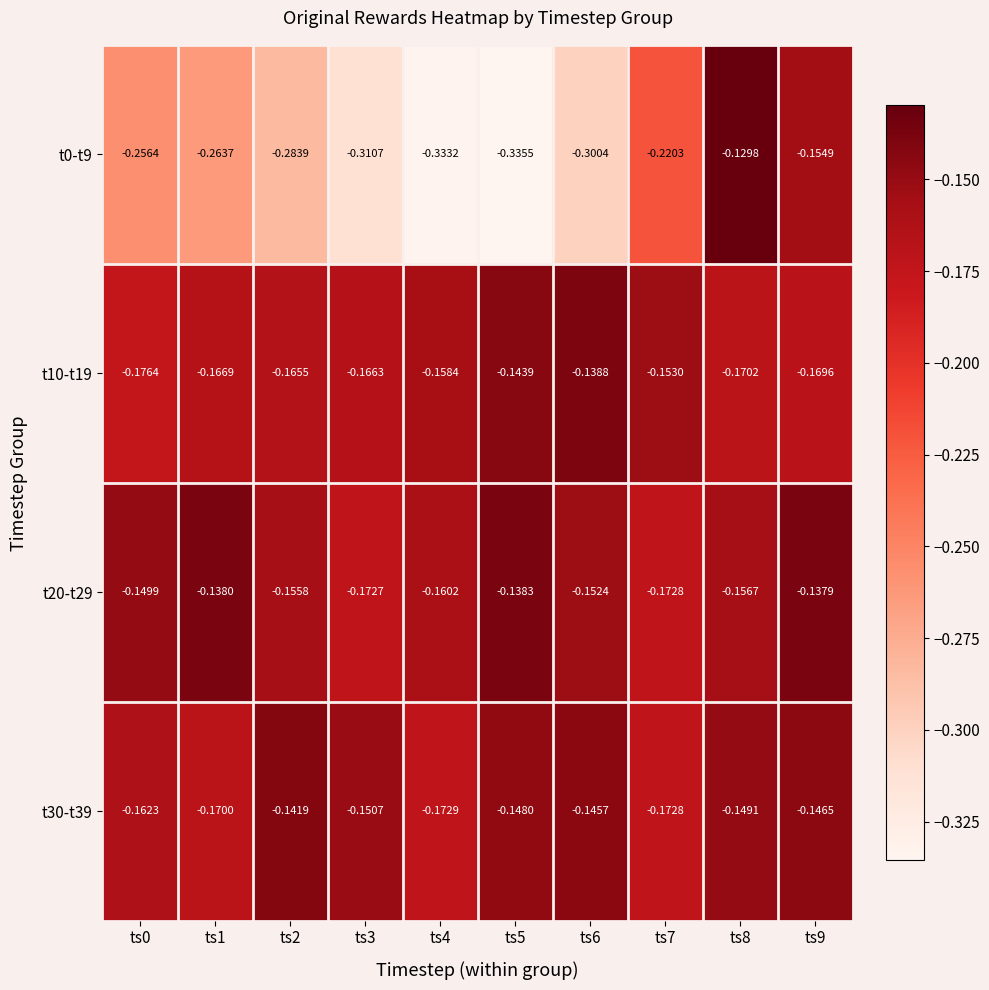

List the series in order of their peak value, highest first.

t0-t9, t20-t29, t10-t19, t30-t39